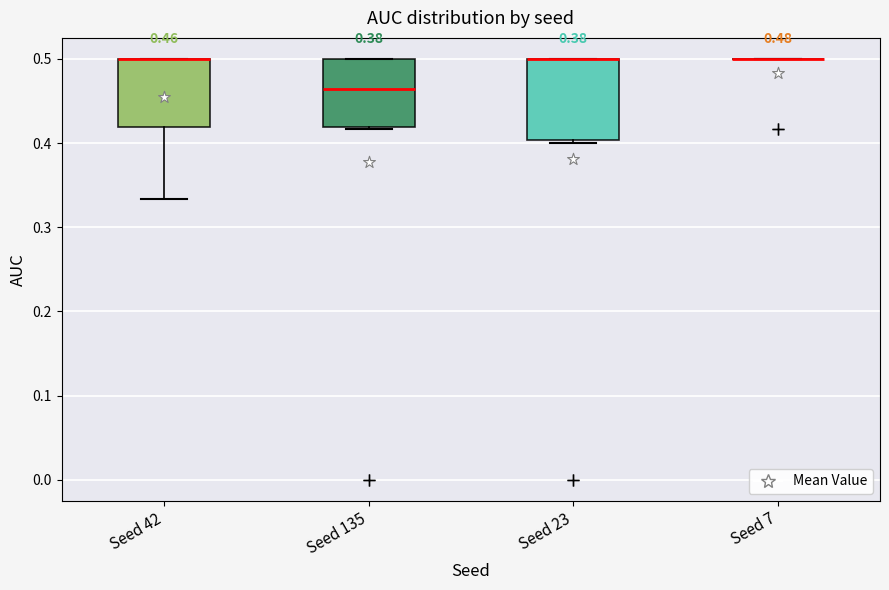

Comparing the boxes themselves (not the whiskers), which one is the tallest?

Seed 23